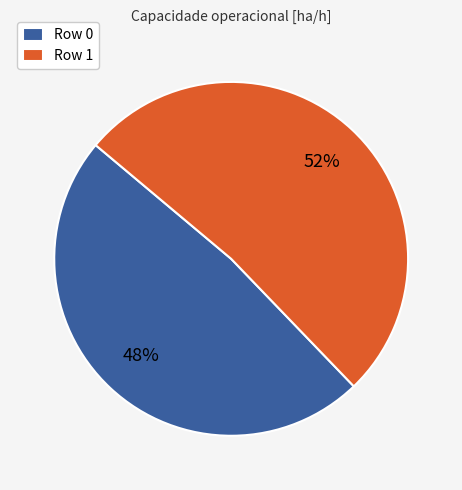

What is the ratio of the value at Row 1 to the value at Row 0?

1.1